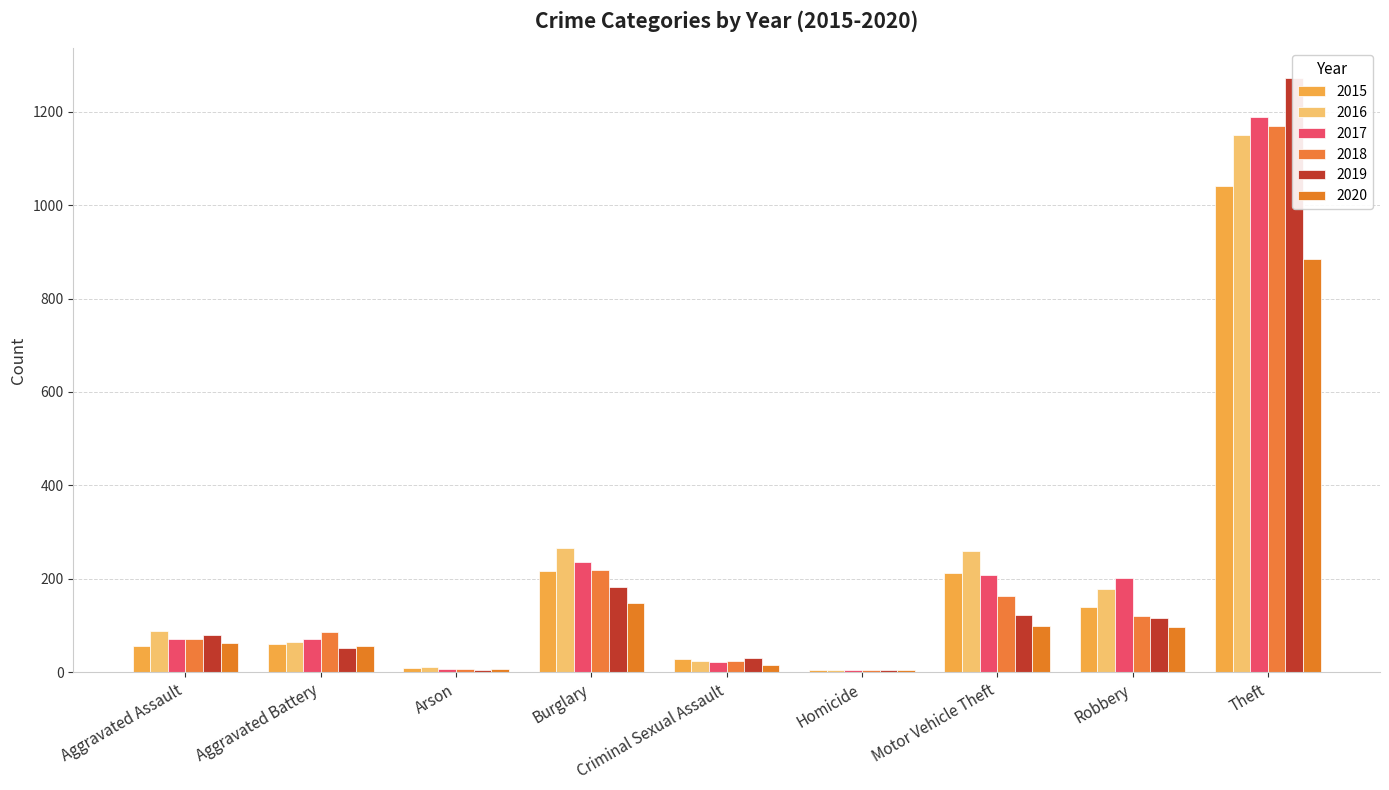

At which label is 2019 closest to 638?

Burglary